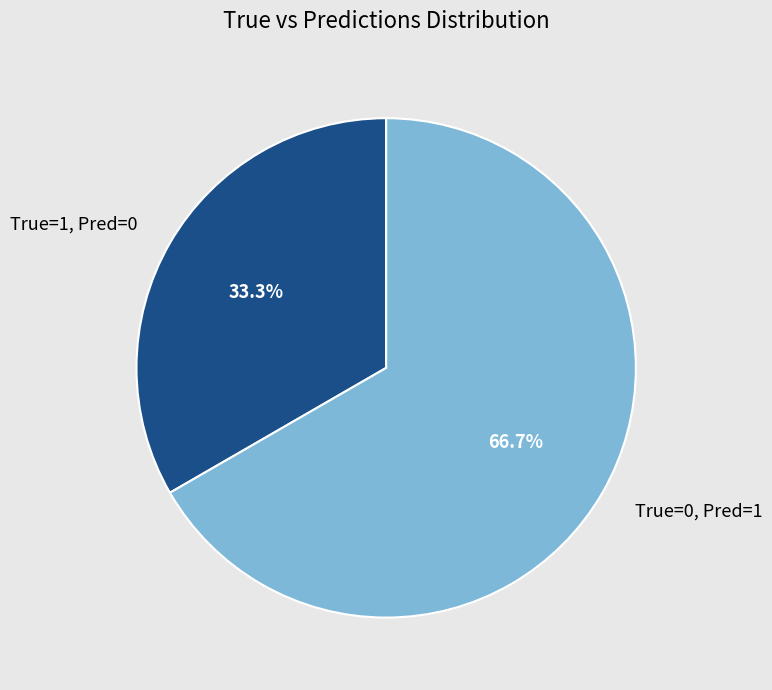

How much of the chart is everything except True=0, Pred=1?

33.3%